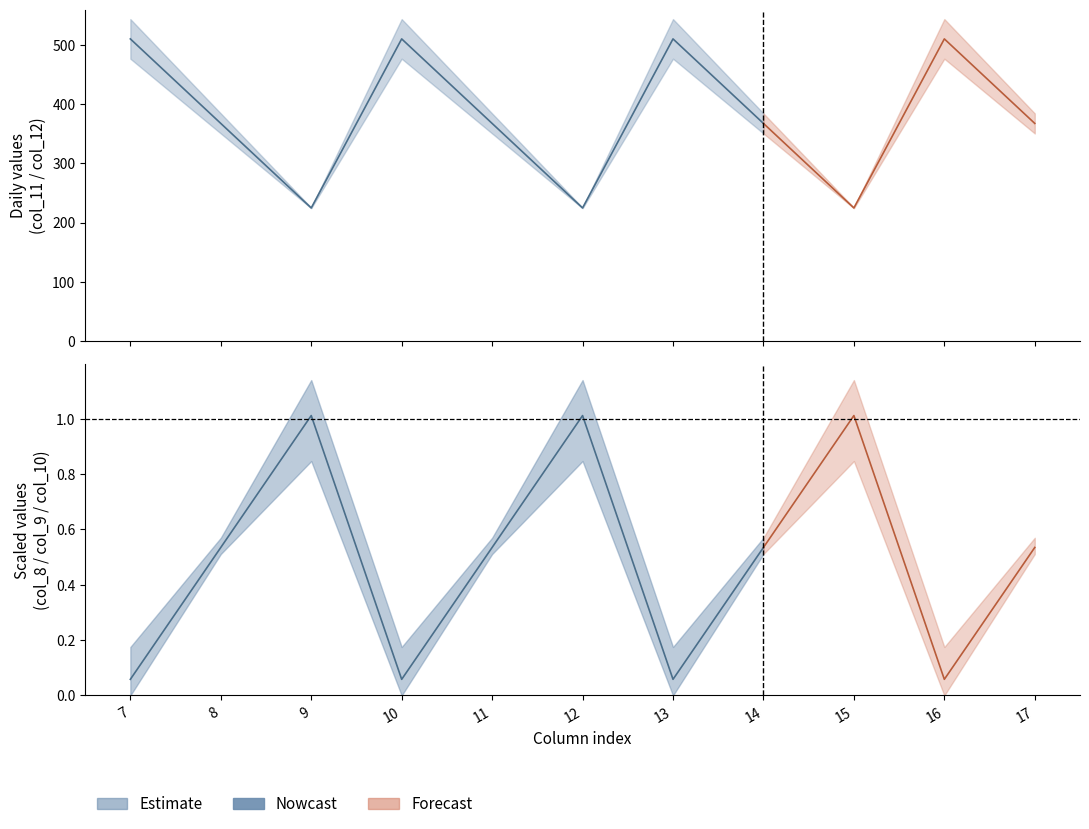

Does the chart have visible grid lines?

No